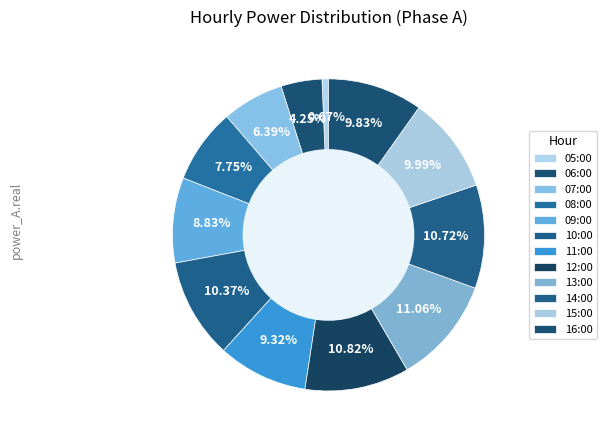

What is the change in value from 07:00 to 14:00?

+1685.5